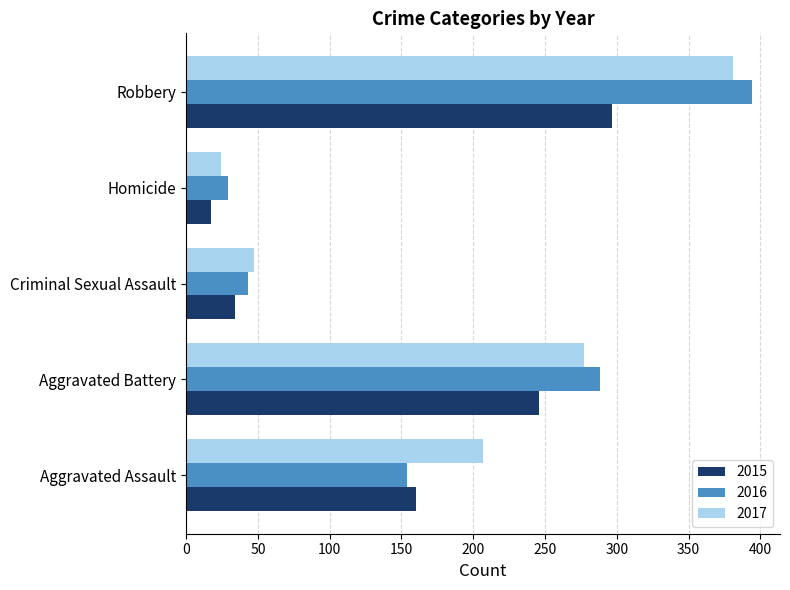

The 2016 series shows 43 at Criminal Sexual Assault. True or false?

True